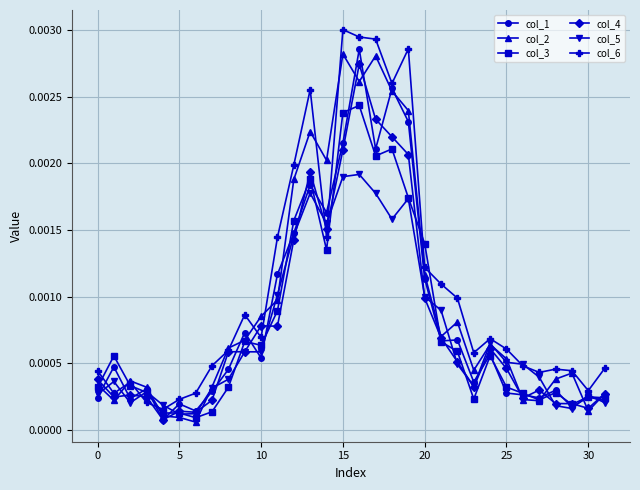

True or false: col_5 has more than 2 points higher than both neighbors.

True